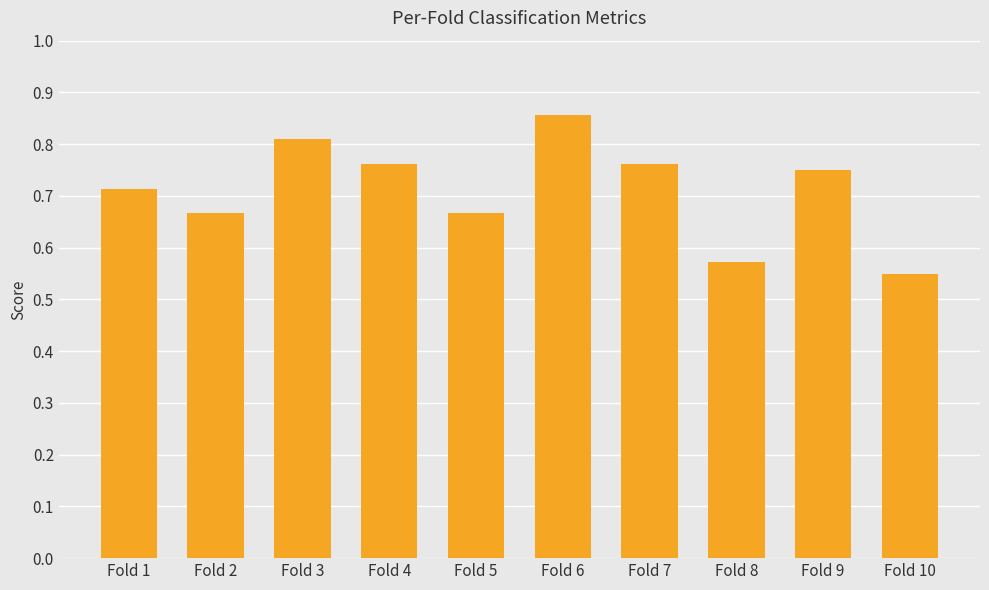

How many values are between 0 and 1?

10